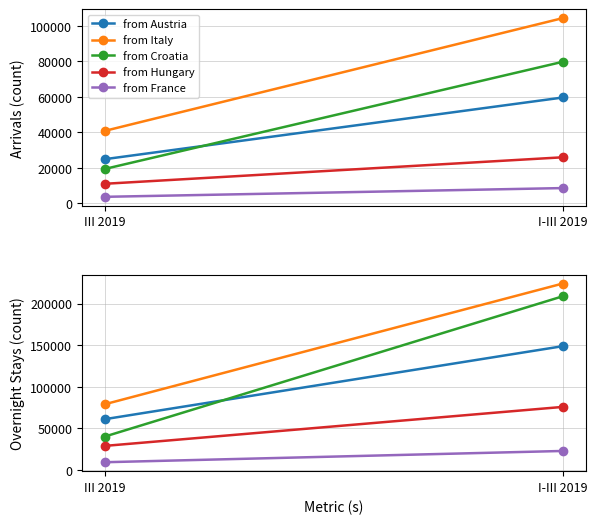

Count the number of data series in this chart.

5